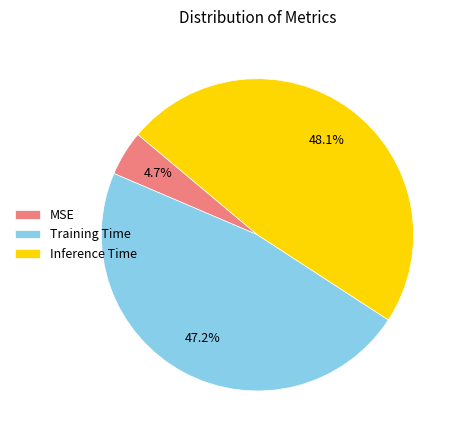

Which category has the smallest portion of the pie?

MSE